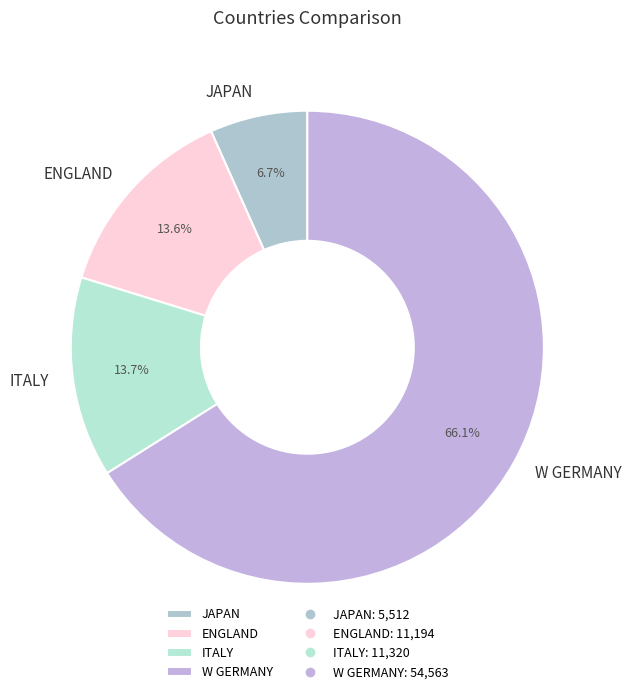

Which slice is the smallest?

JAPAN